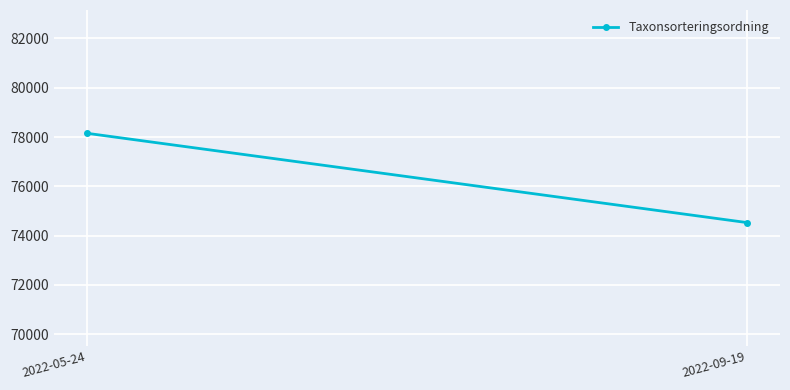

How many lines are shown in the chart?

1